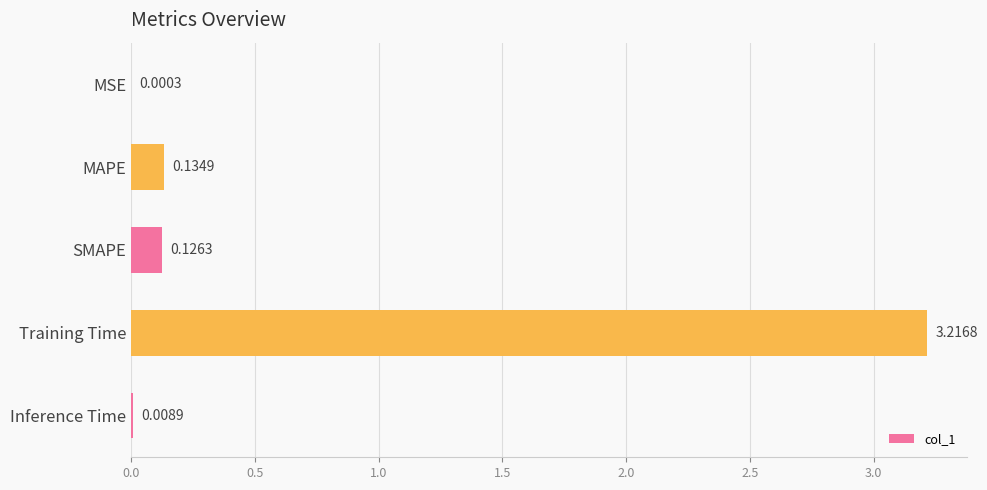

Are the bars horizontal?

Yes